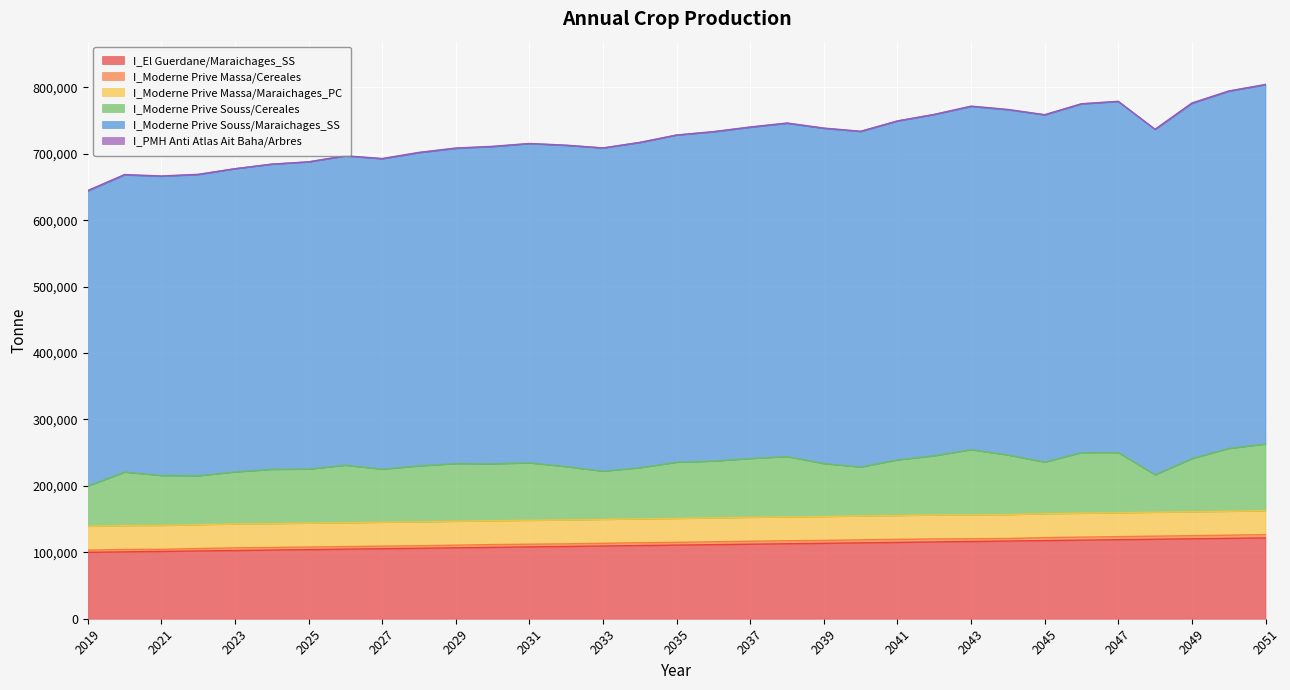

List the labels in order of I_El Guerdane\Maraichages_SS value, smallest first.

2019, 2020, 2021, 2022, 2023, 2024, 2025, 2026, 2027, 2028, 2029, 2030, 2031, 2032, 2033, 2034, 2035, 2036, 2037, 2038, 2039, 2040, 2041, 2042, 2043, 2044, 2045, 2046, 2047, 2048, 2049, 2050, 2051